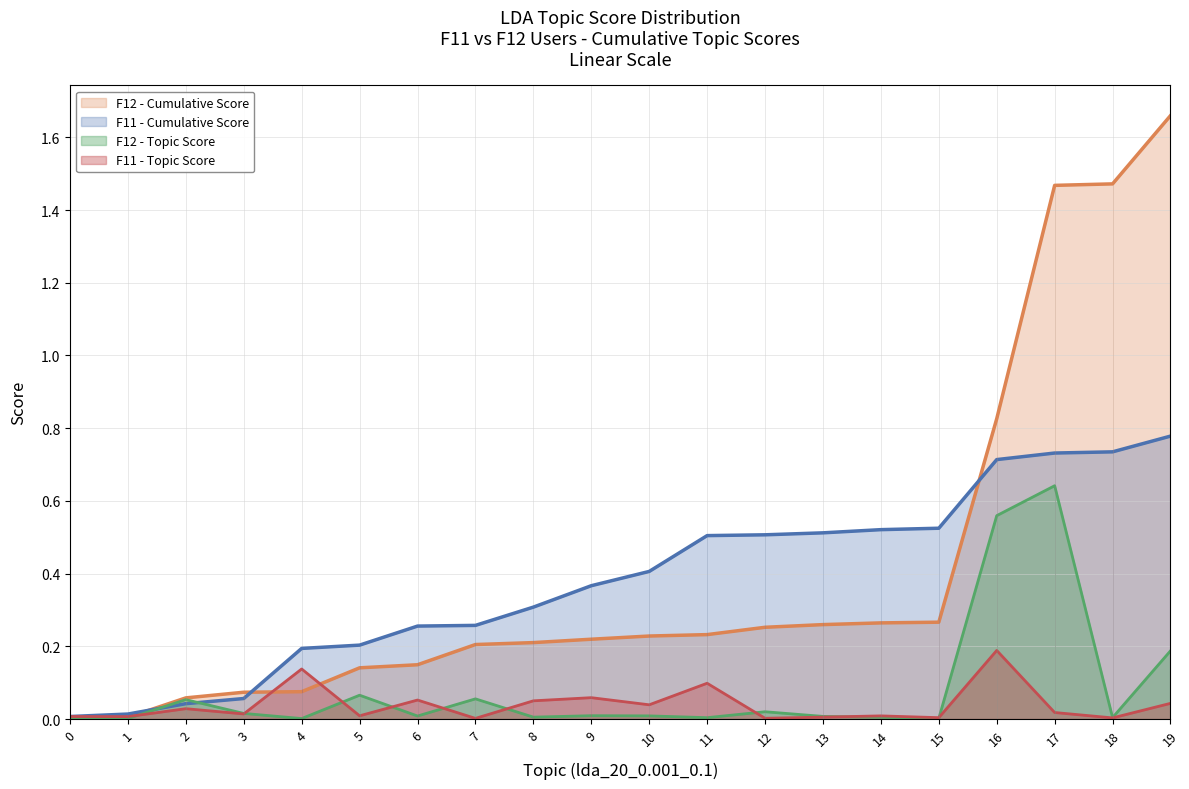

The F11_cumsum series shows 0.5 at 8. True or false?

False